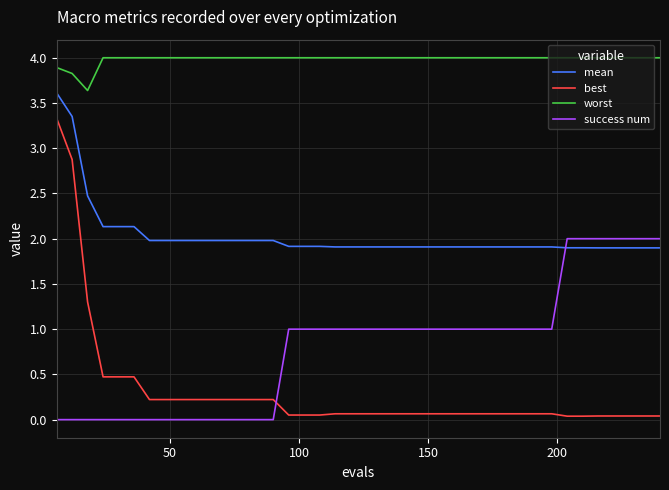

In worst, how many points are lower than both neighbors (excluding endpoints)?

1